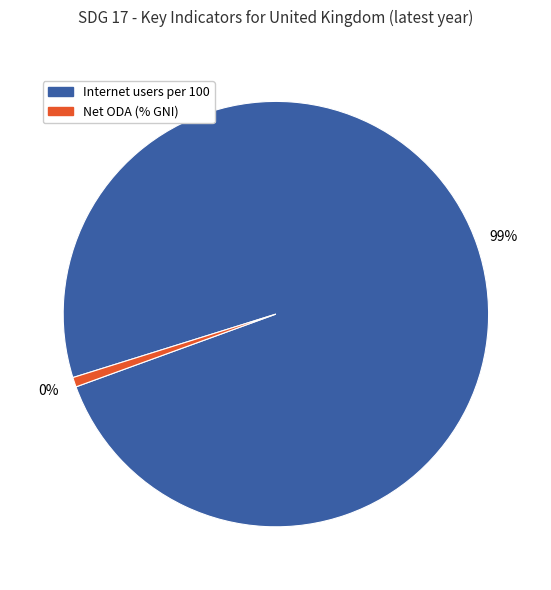

Which slice is the largest?

Internet users per 100